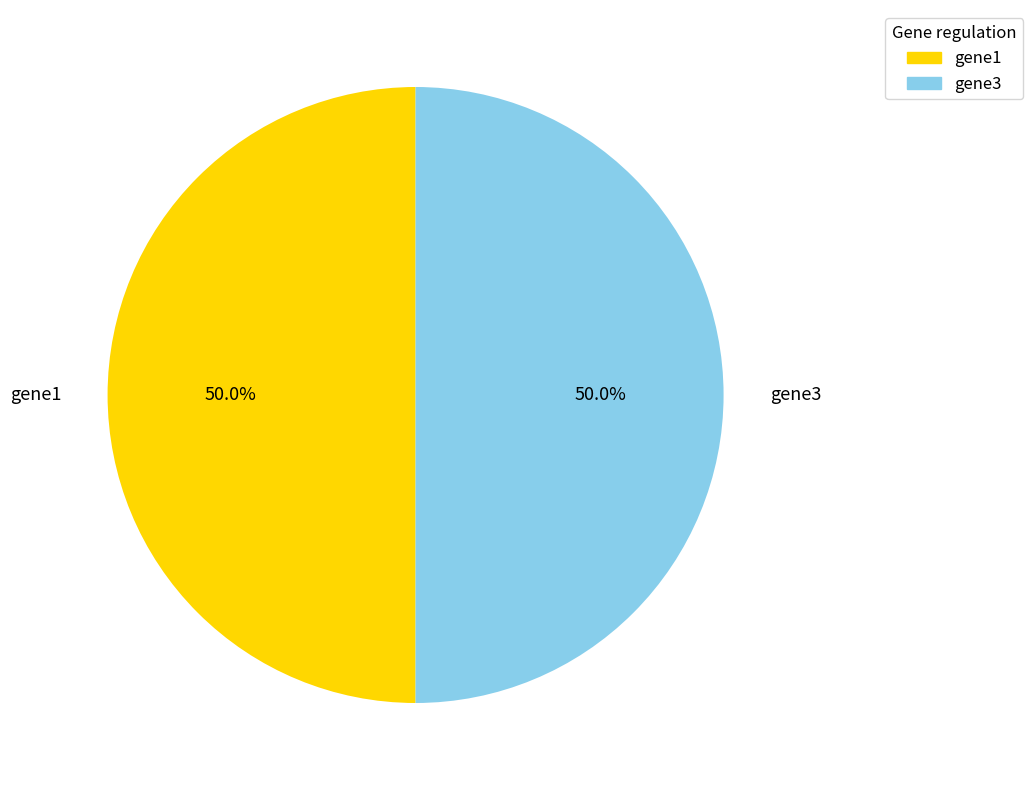

What is the ratio of the value at gene3 to the value at gene1?

1.0